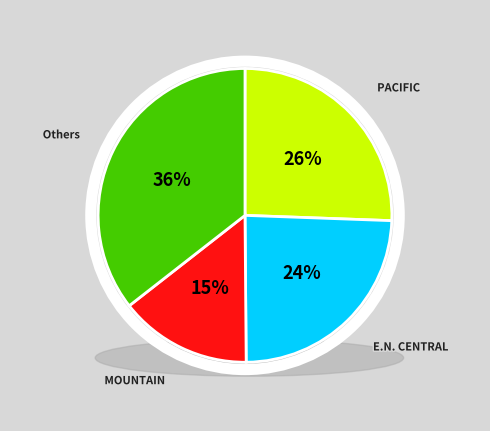

Does any single category account for the majority?

No